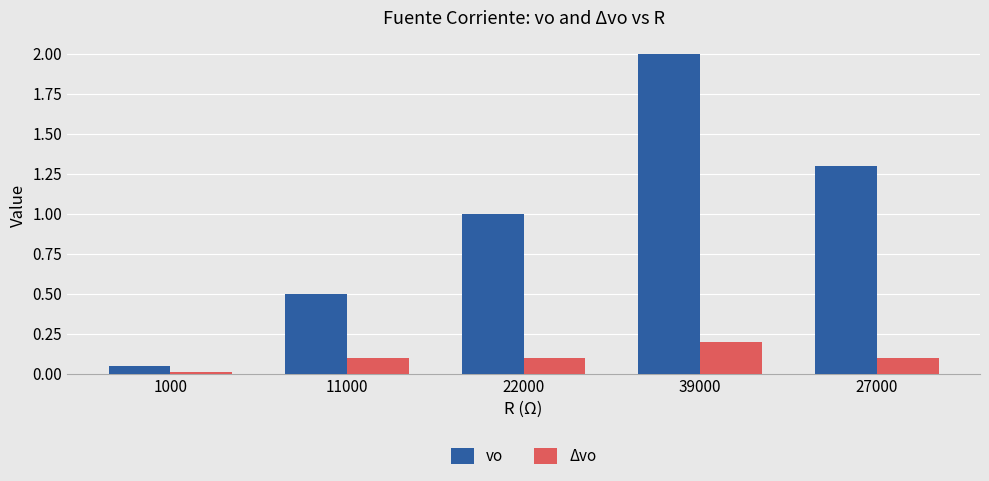

What is the difference between the second highest and second lowest values in the vo series?

0.8